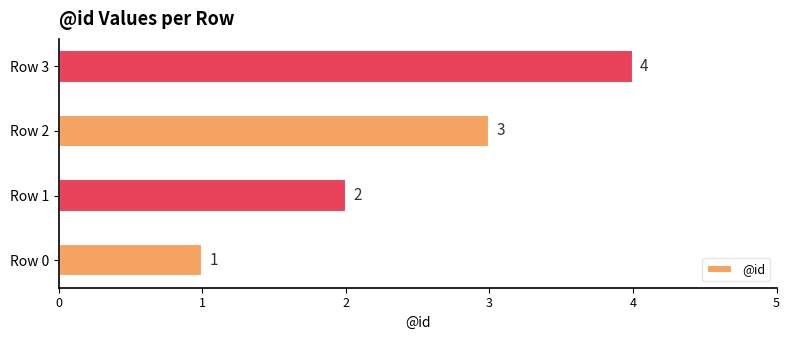

Rank the categories by value from lowest to highest.

Row 0, Row 1, Row 2, Row 3